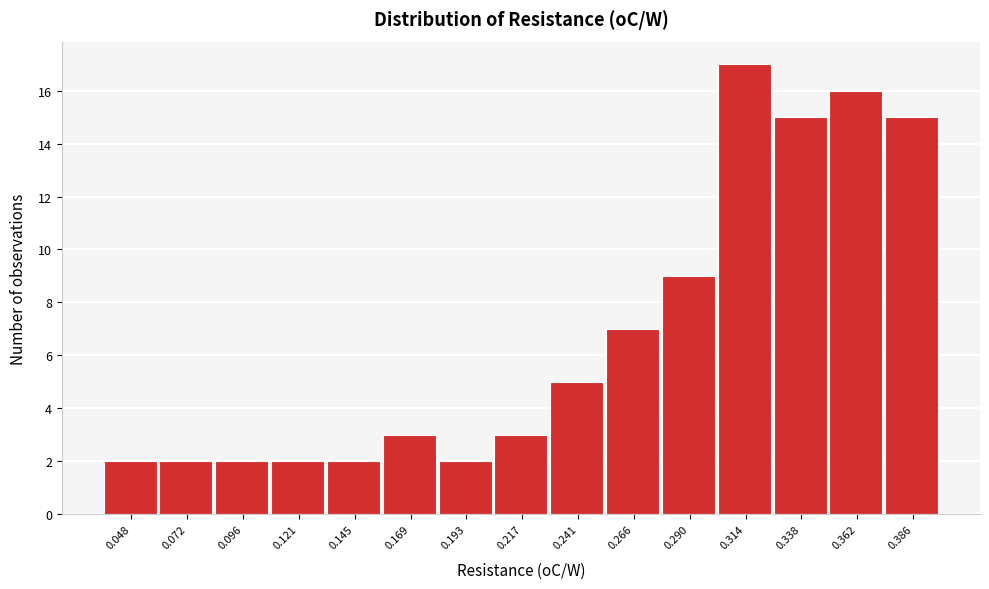

Reading left to right, extract all data points from this chart.

2	2	2	2	2	3	2	3	5	7	9	17	15	16	15